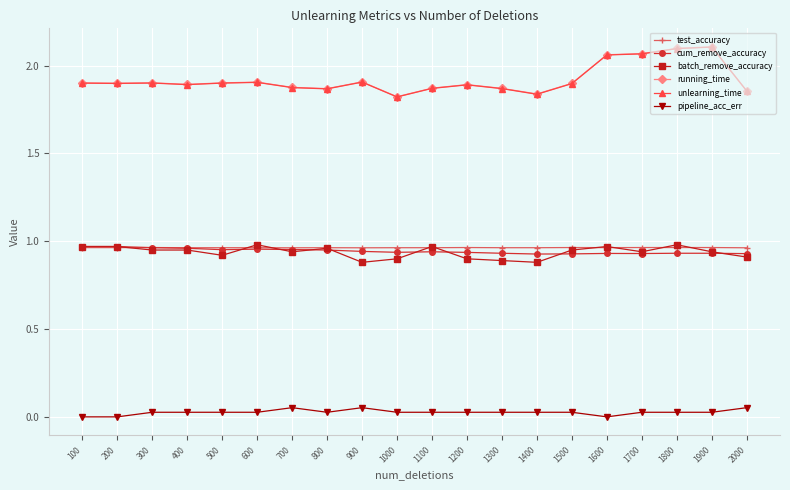

Between 1300 and 1900, which series saw the biggest shift?

running_time